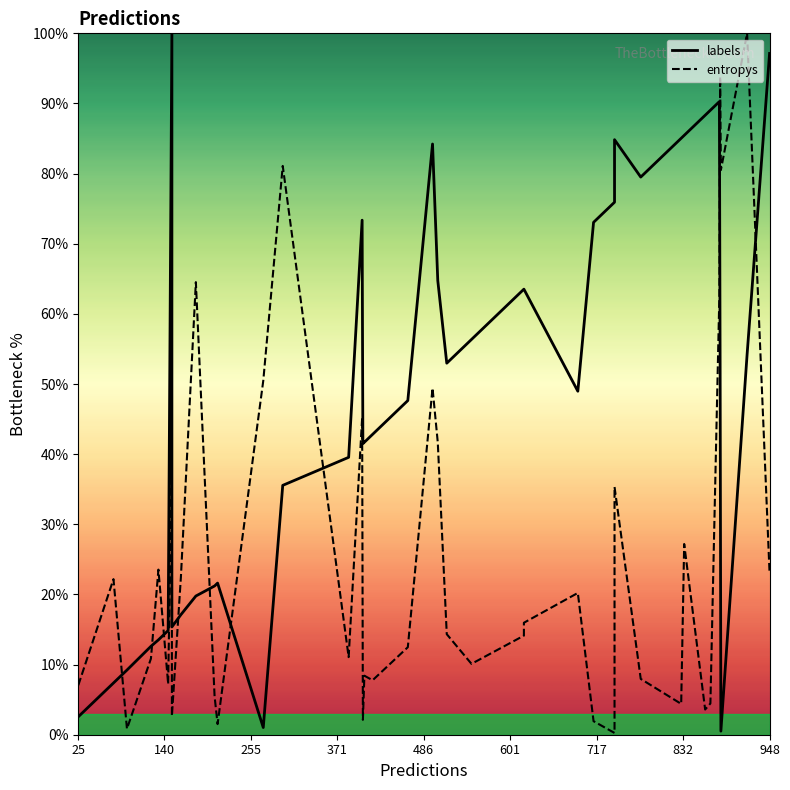

What is the sum of all labels values?

1968.5